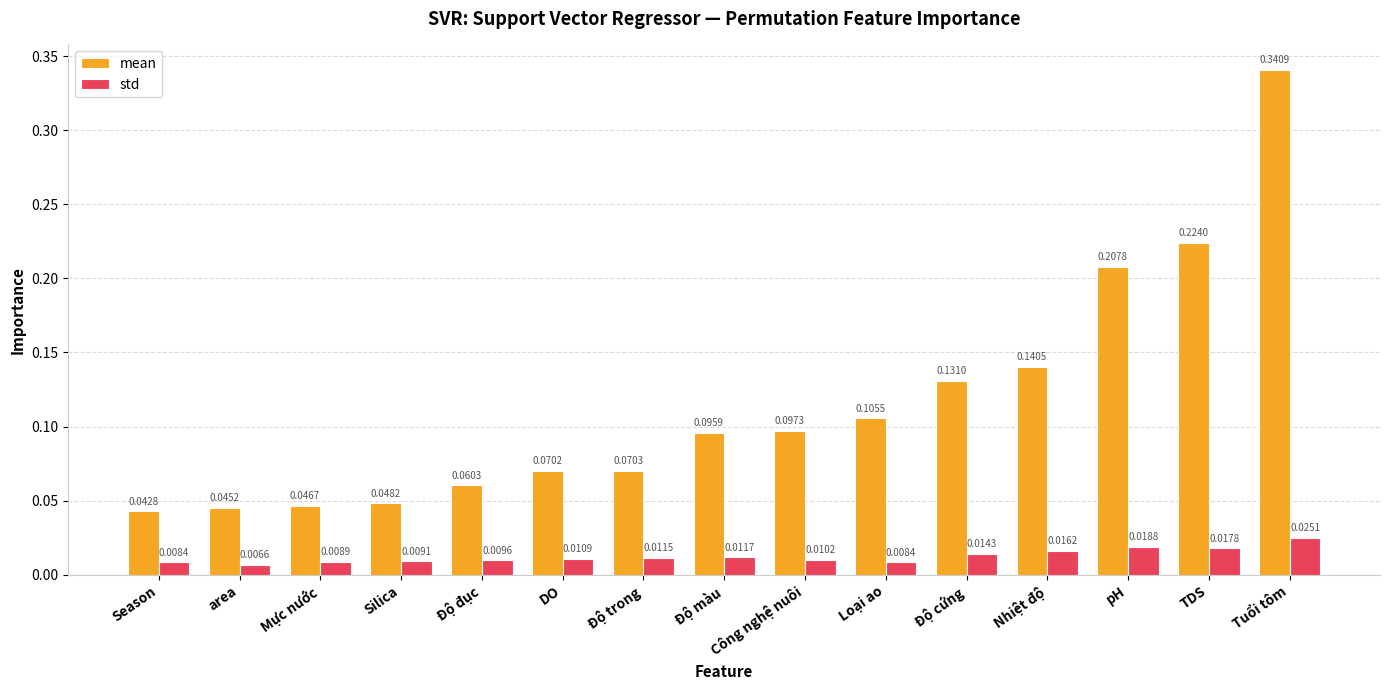

Rank the series by their average value, from highest to lowest.

mean, std